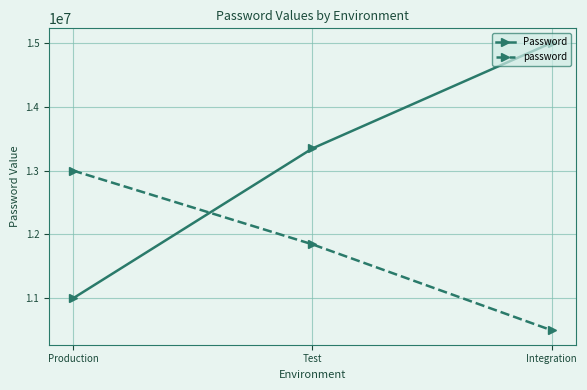

Which series has the widest spread of values?

Password